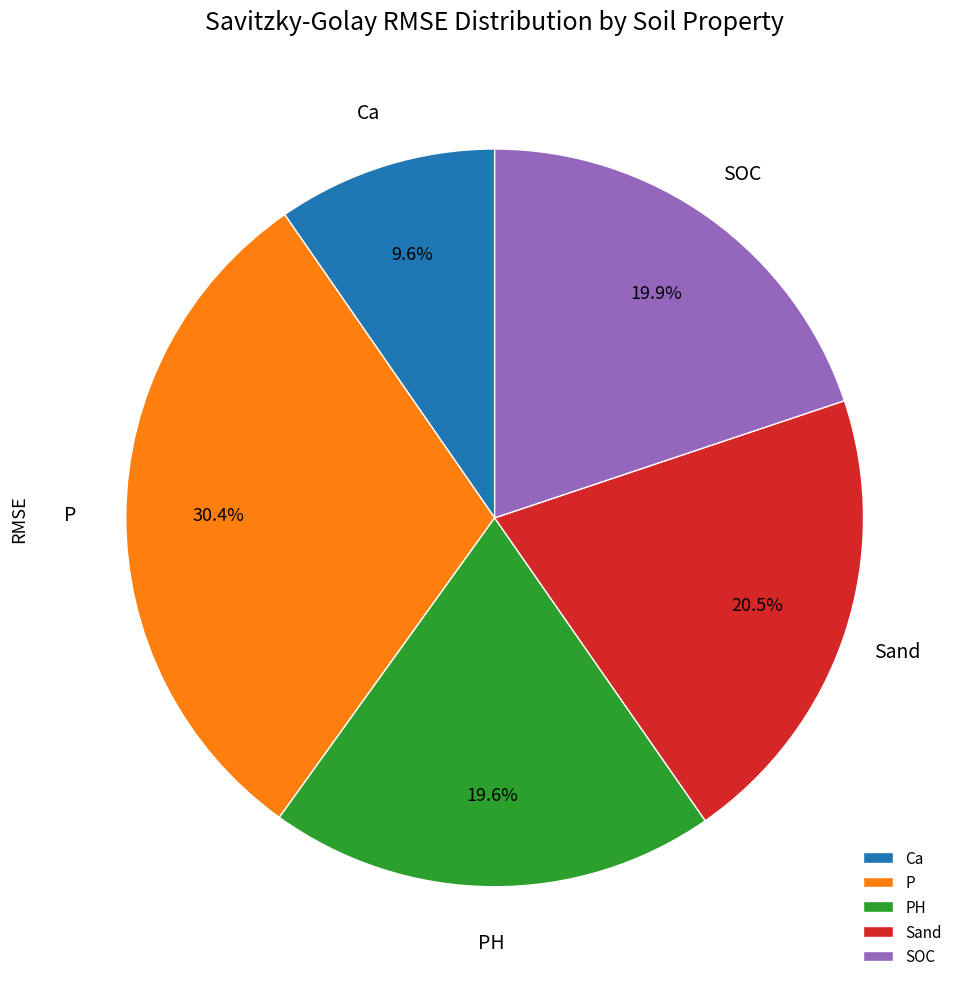

Which has a higher value, SOC or P?

P